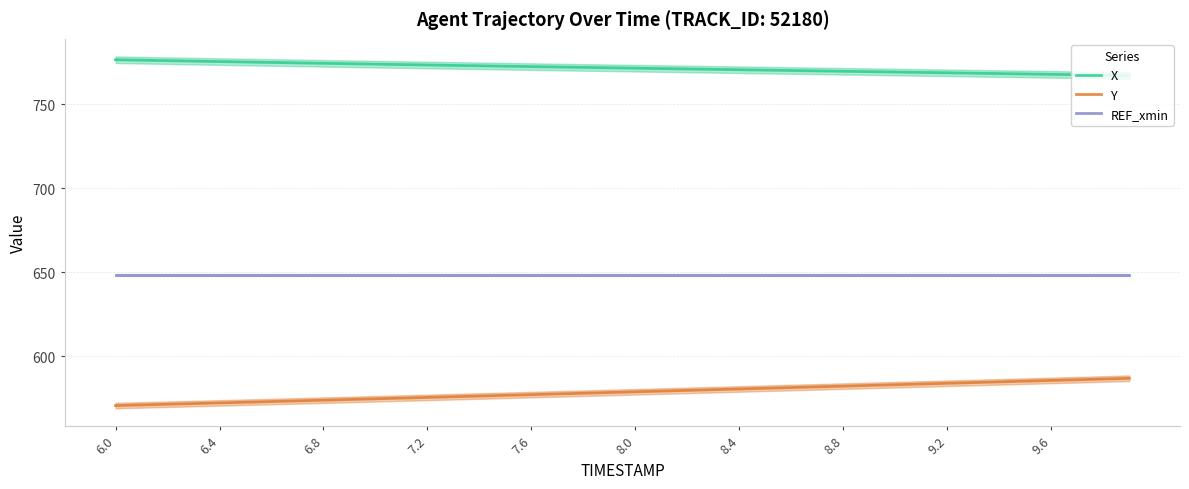

What is the highest value of the Y series?

586.8